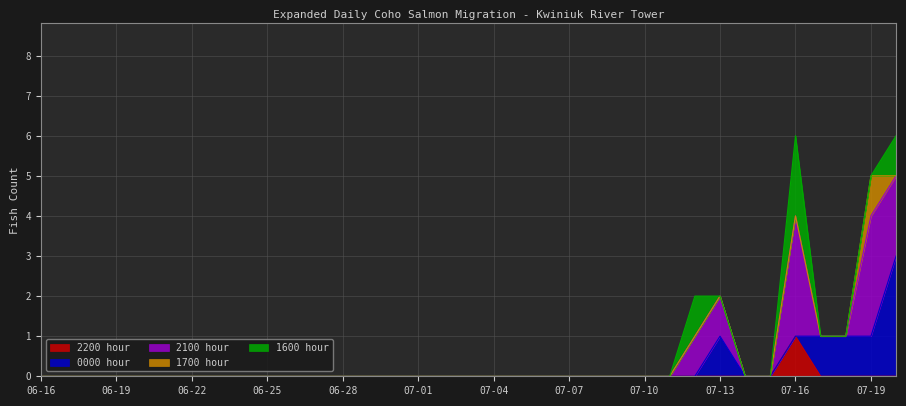

Does the chart have visible grid lines?

Yes